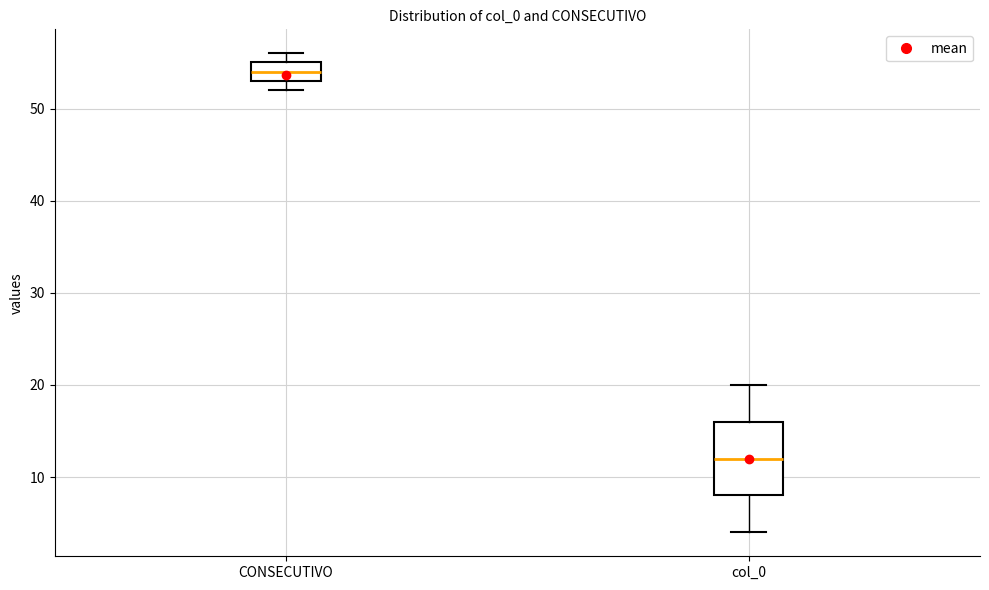

Which box's median line is the lowest?

col_0